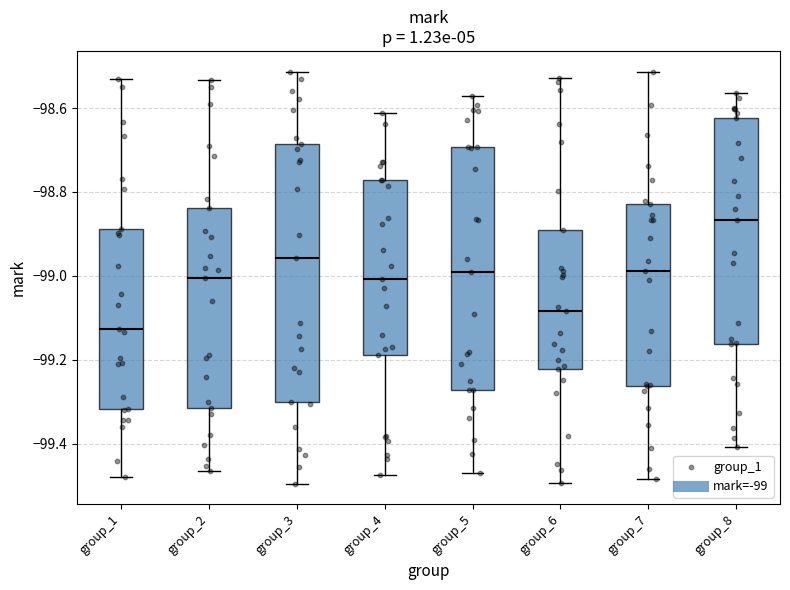

Reading left to right, transcribe this box plot: for each box, give where its median line is, the range the box spans, and where its two whiskers end, as read against the y-axis. The values are not printed on the chart, so give them approximately, as read against the axis.

group_1: median -99.12, box -99.32 to -98.88, whiskers -99.48 to -98.54
group_2: median -99.00, box -99.32 to -98.84, whiskers -99.46 to -98.54
group_3: median -98.96, box -99.30 to -98.68, whiskers -99.50 to -98.52
group_4: median -99.00, box -99.18 to -98.78, whiskers -99.48 to -98.62
group_5: median -99.00, box -99.28 to -98.70, whiskers -99.46 to -98.58
group_6: median -99.08, box -99.22 to -98.90, whiskers -99.50 to -98.52
group_7: median -98.98, box -99.26 to -98.82, whiskers -99.48 to -98.52
group_8: median -98.86, box -99.16 to -98.62, whiskers -99.40 to -98.56